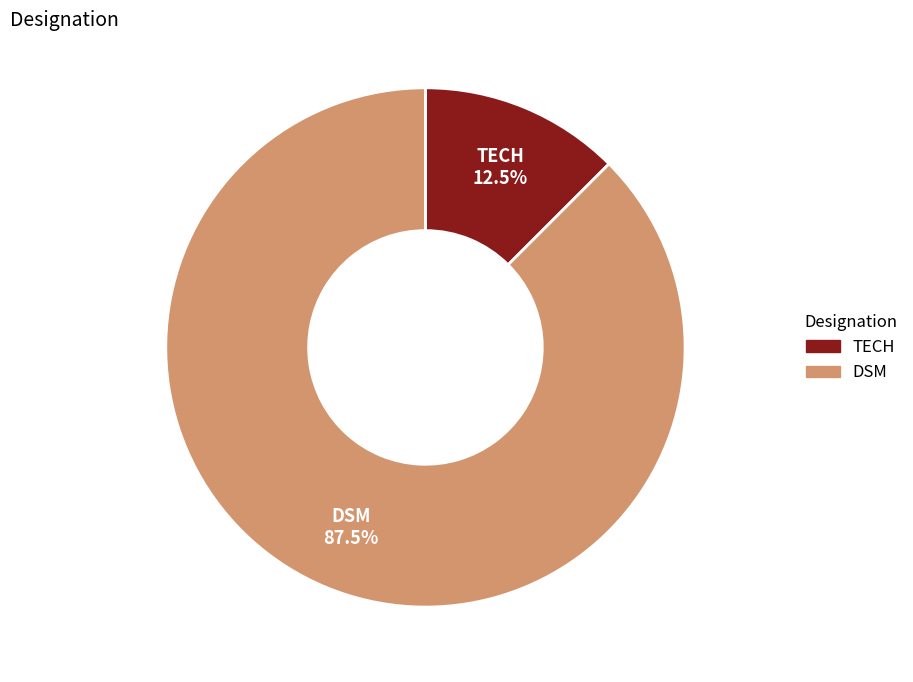

What is the ratio of the value at TECH to the value at DSM?

0.1